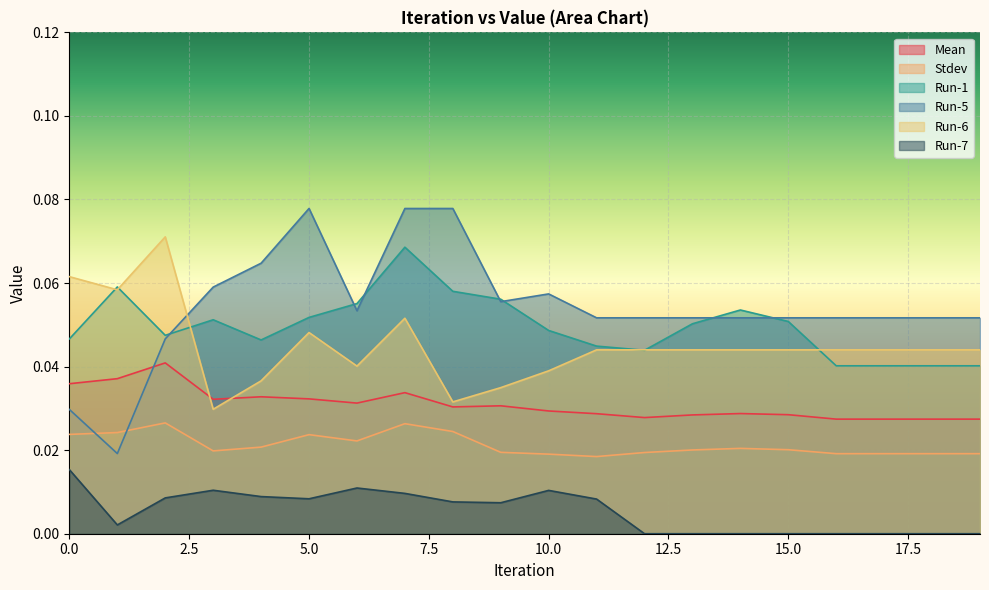

How many lines are shown in the chart?

6